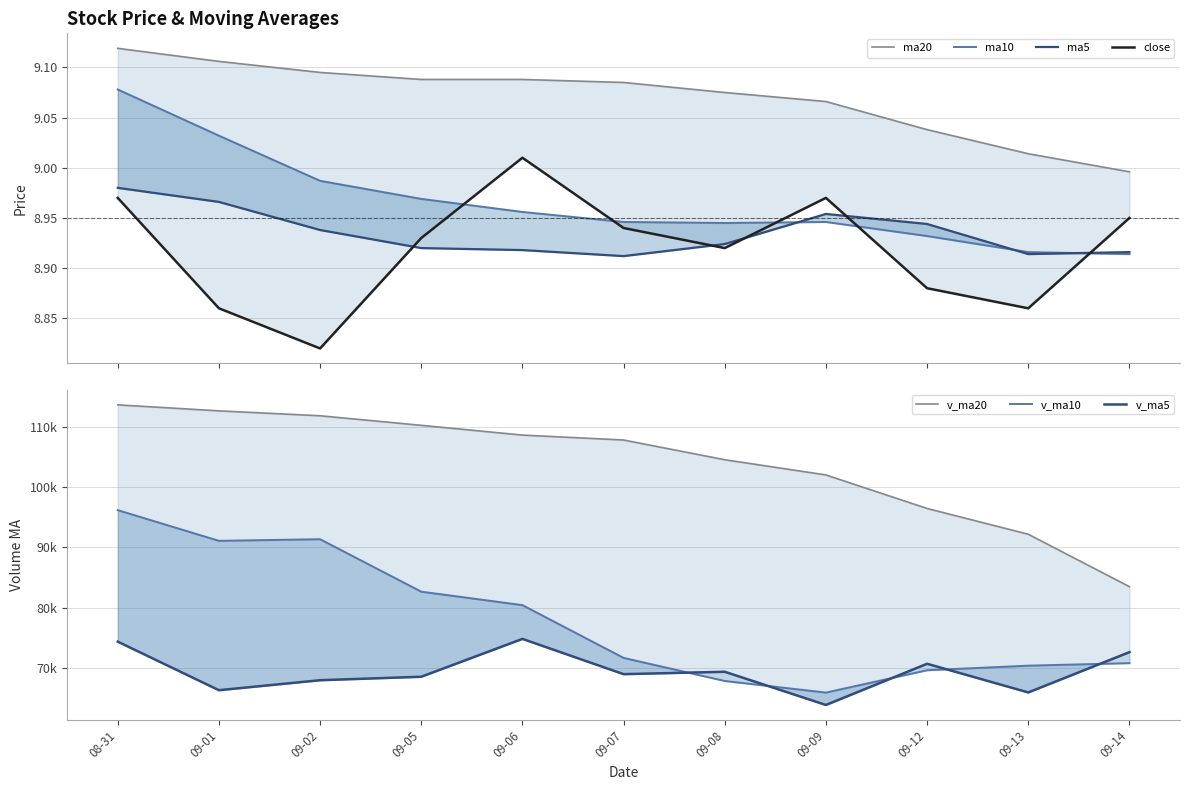

Where is close nearest to the value 8?

09-02